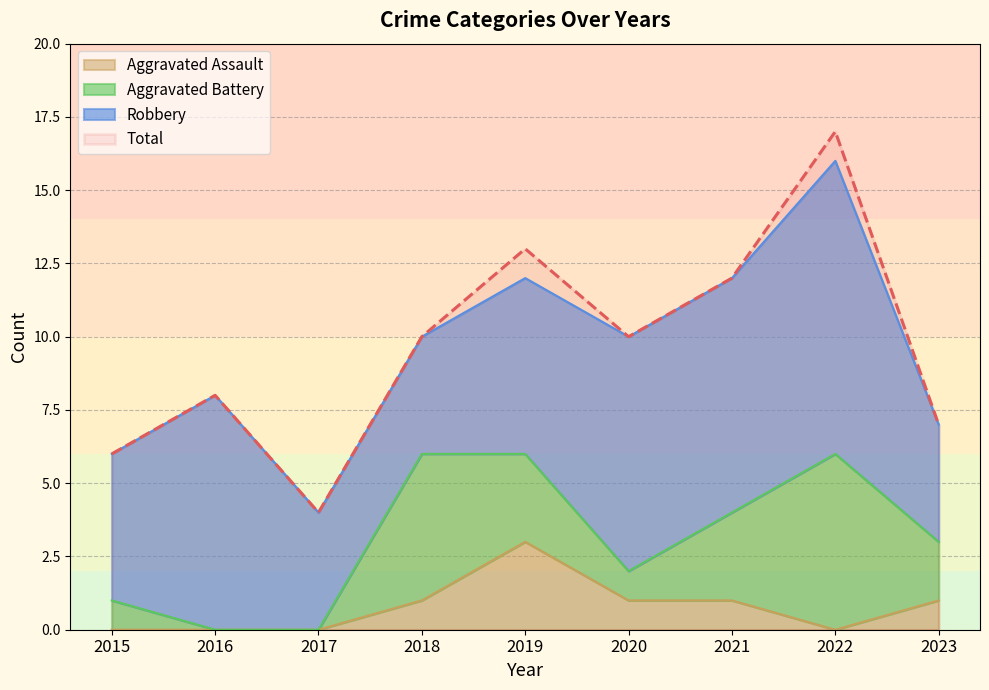

What is the difference between the maximum and minimum values in the Total series?

13